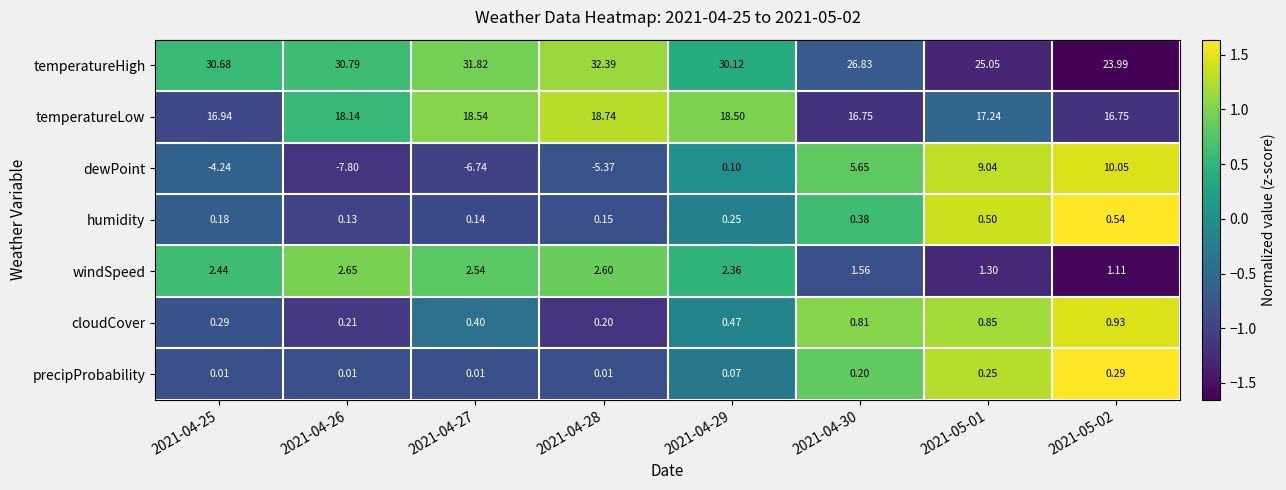

Is the value of humidity at 2021-04-27 greater than the value of dewPoint at 2021-04-28?

Yes